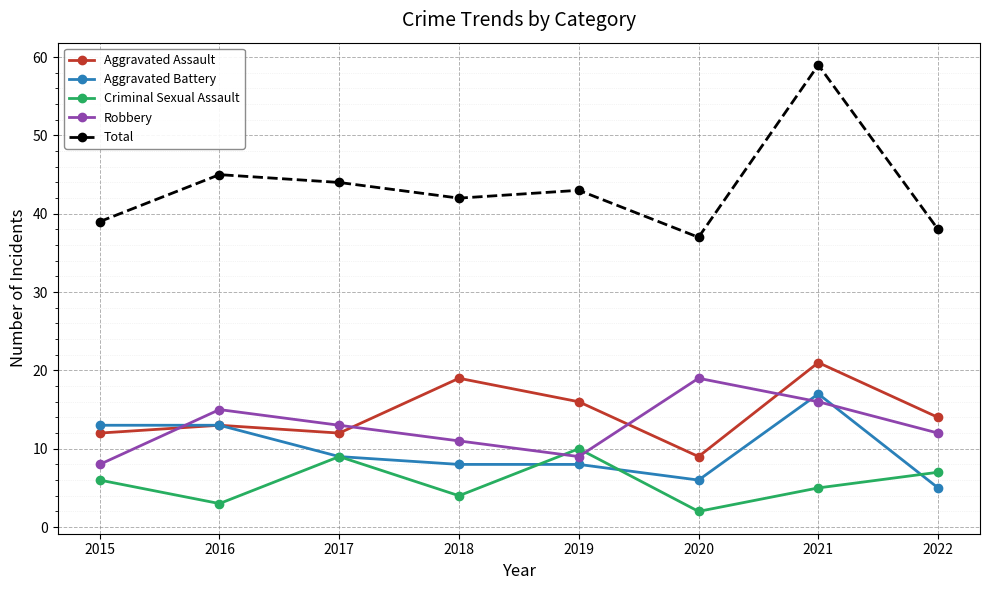

Reading left to right, what are all the values shown in this chart?

Aggravated Assault: 12	13	12	19	16	9	21	14
Aggravated Battery: 13	13	9	8	8	6	17	5
Criminal Sexual Assault: 6	3	9	4	10	2	5	7
Robbery: 8	15	13	11	9	19	16	12
Total: 39	45	44	42	43	37	59	38